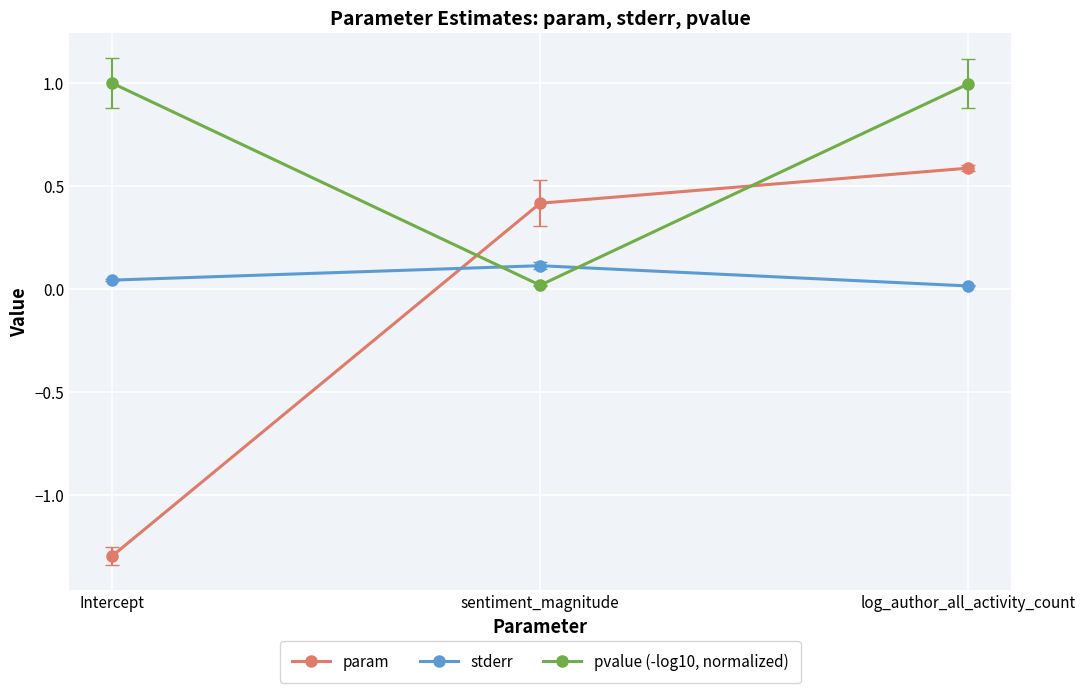

At which label is stderr closest to 0?

log_author_all_activity_count